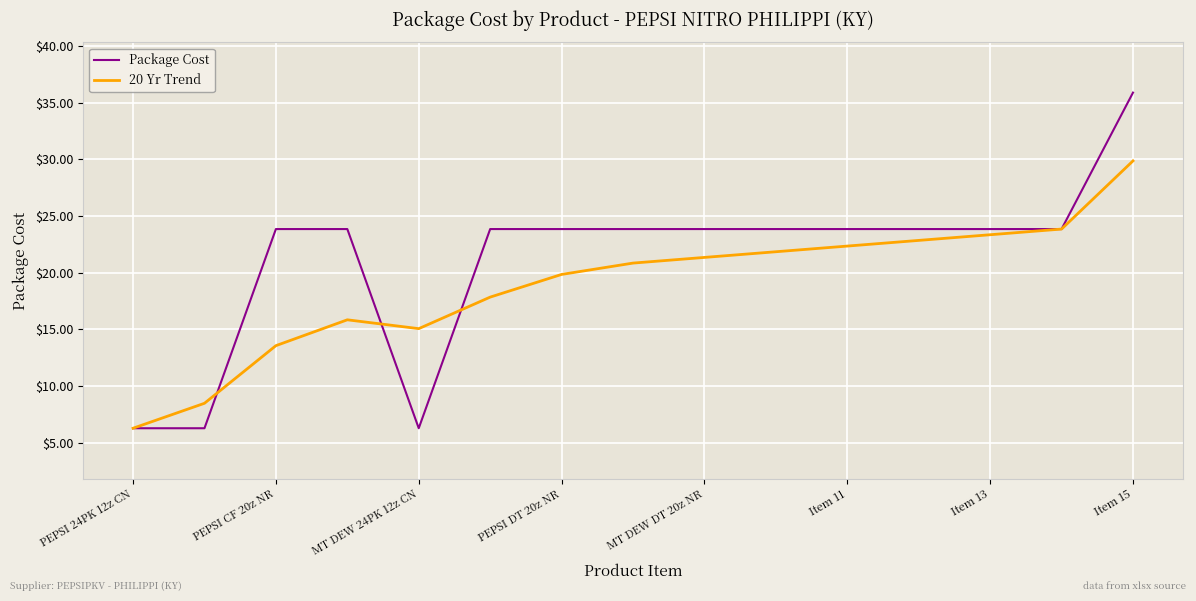

How many values in the Package Cost series are below 23?

3